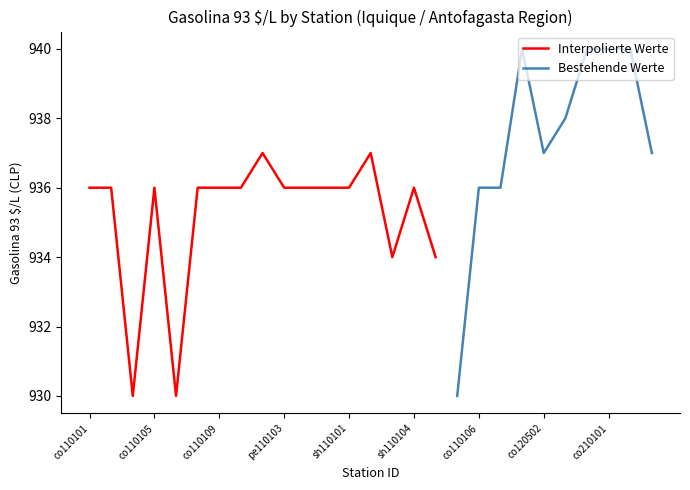

Where is the data nearest to the value 935?

co110101